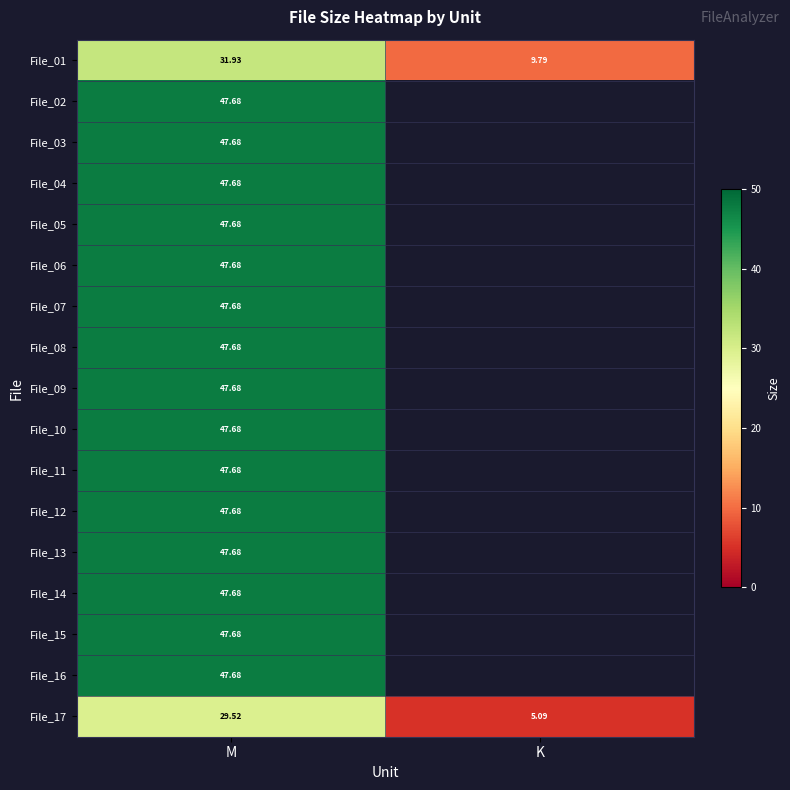

Is the value of File_17 at K greater than the value of File_04 at M?

No